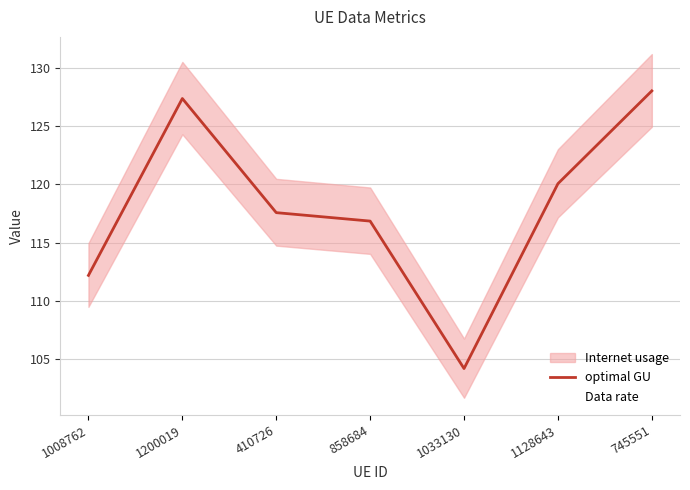

Is the value of Data rate at 1008762 greater than the value of optimal GU at 858684?

No